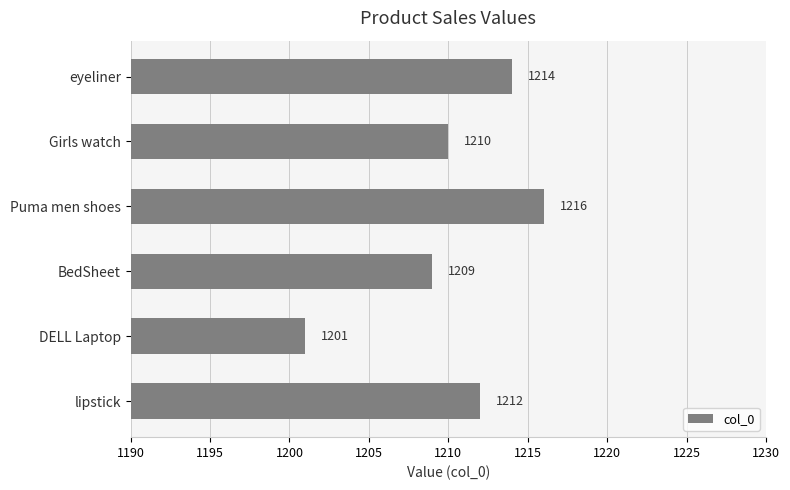

Reading top to bottom, what are all the values shown in this chart?

eyeliner=1214	Girls watch=1210	Puma men shoes=1216	BedSheet=1209	DELL Laptop=1201	lipstick=1212